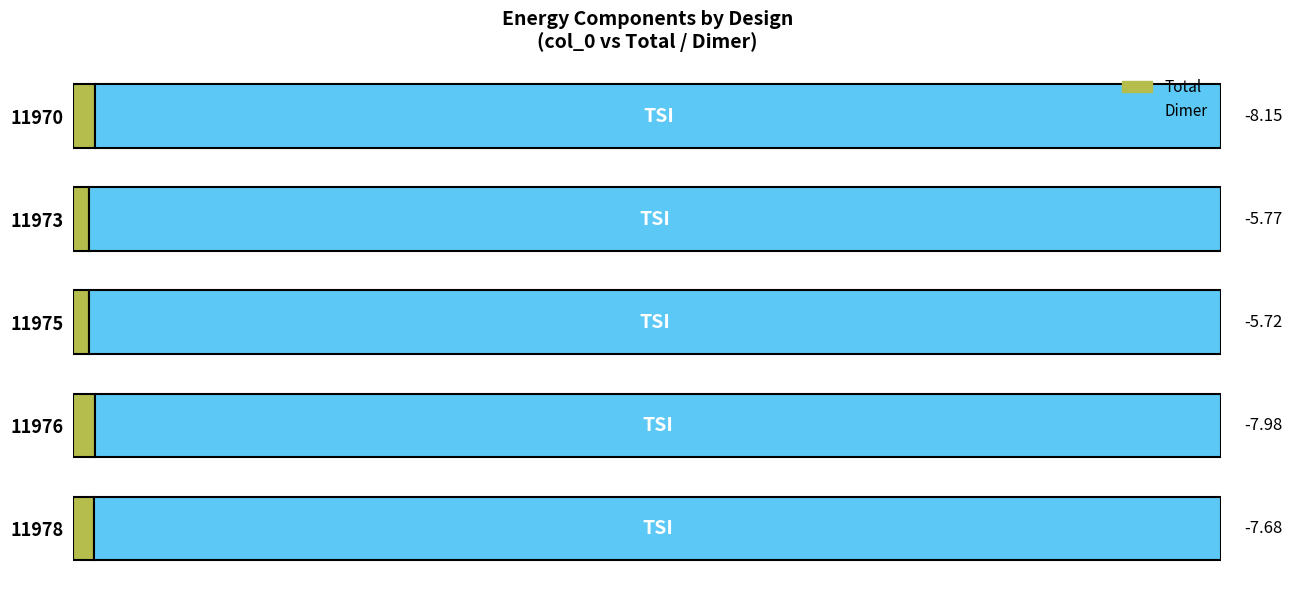

Which series has the largest total across all categories?

Dimer